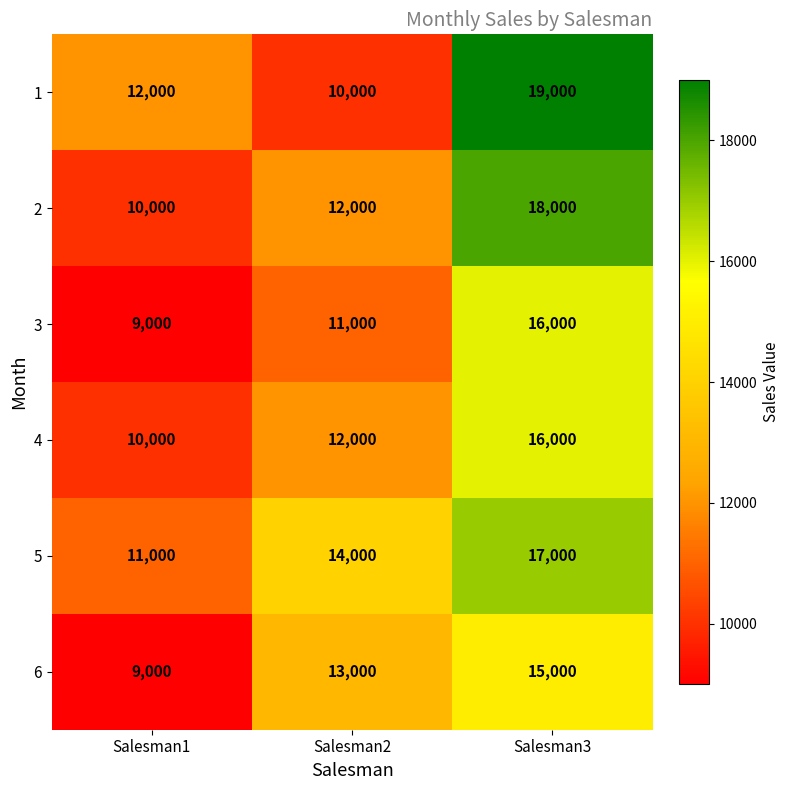

The value of 3 at Salesman1 is 9000. True or false?

True